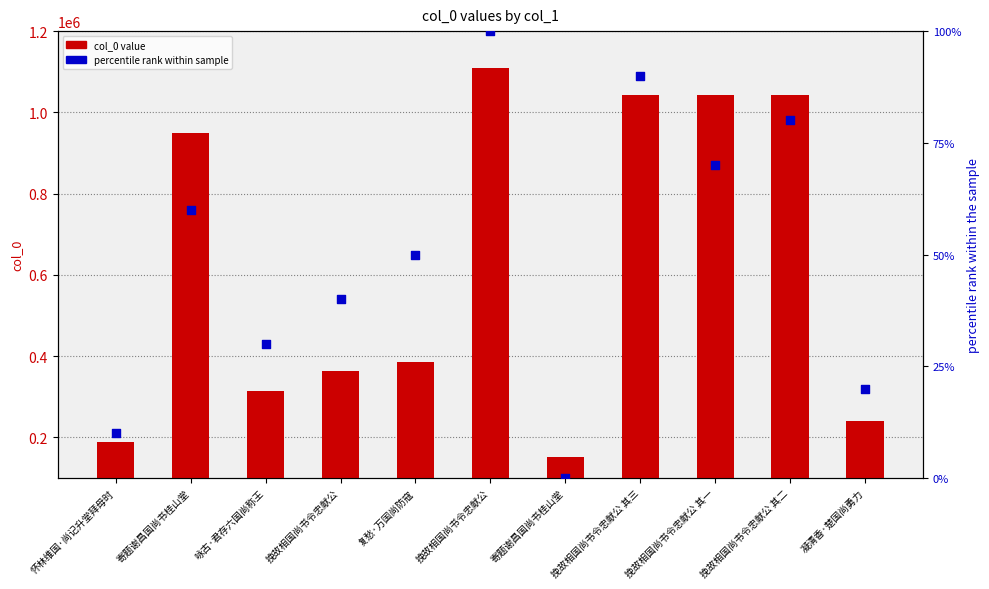

At which category is the sum across all series the highest?

挽故相国尚书令忠献公